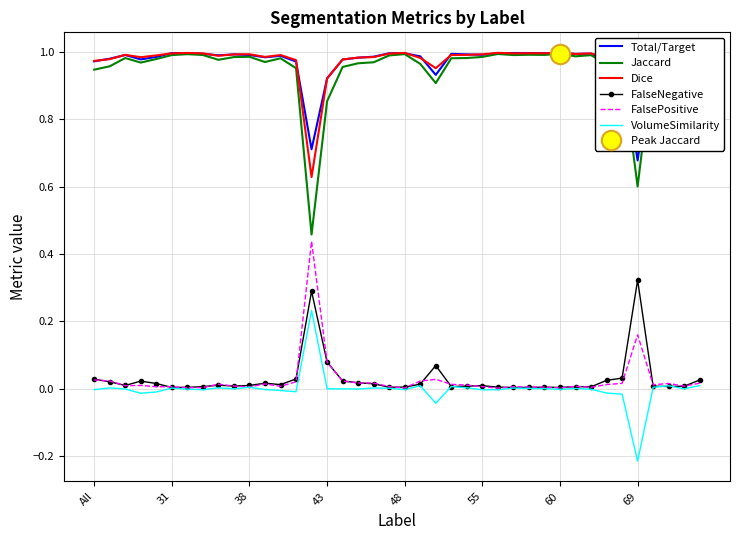

Is this an area chart (filled region under the line)?

No